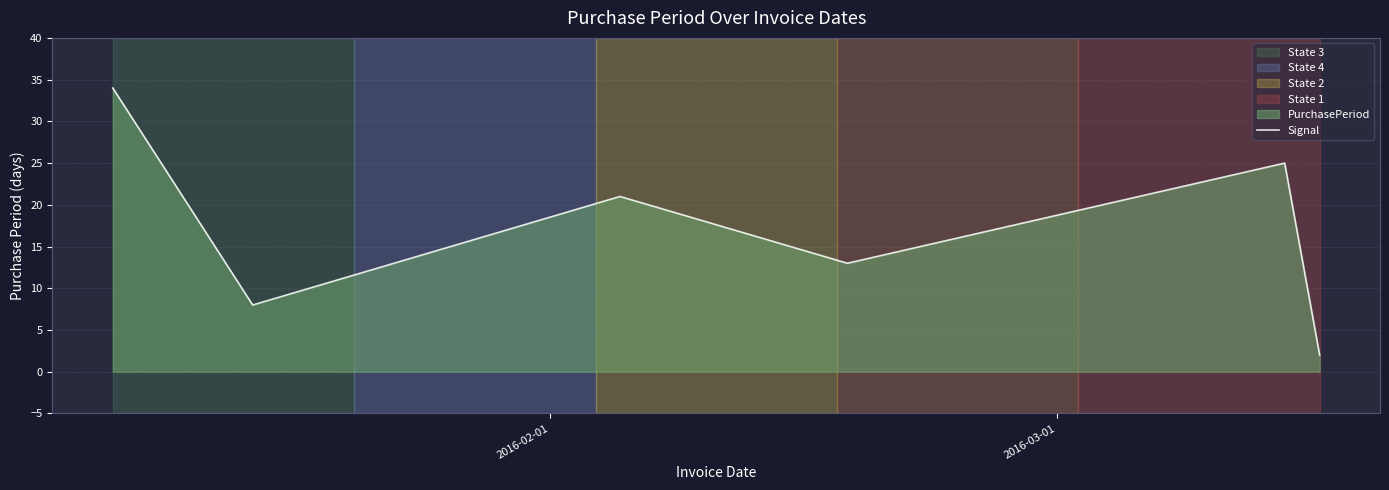

True or false: there are more than 1 points higher than both neighbors.

True